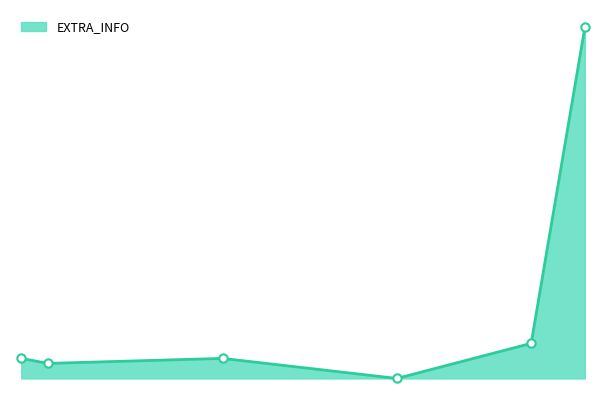

Does the chart have visible grid lines?

No